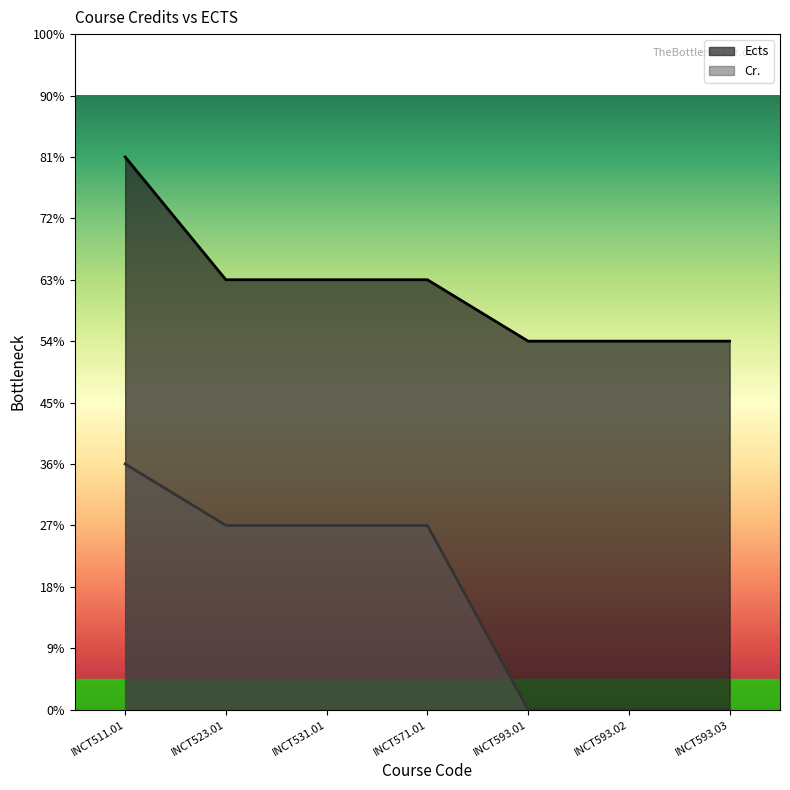

At which label does Ects reach its minimum?

INCT593.01